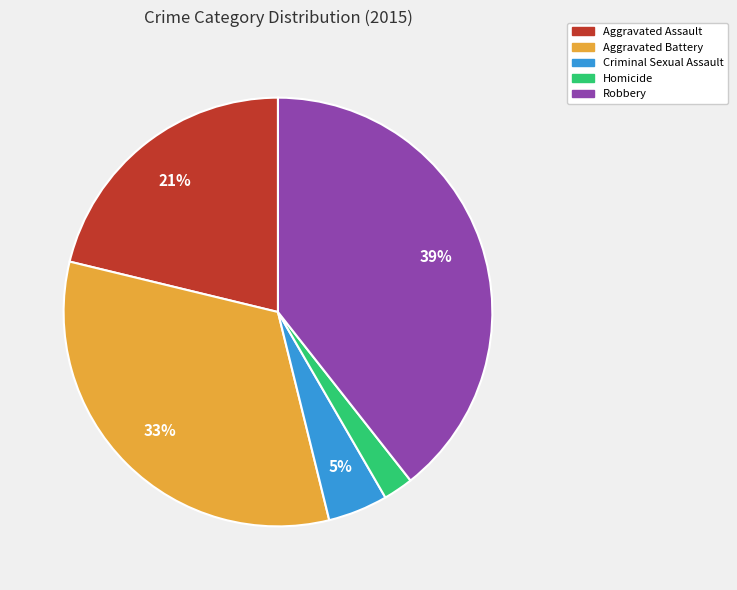

What is the ratio of the value at Robbery to the value at Aggravated Assault?

1.9